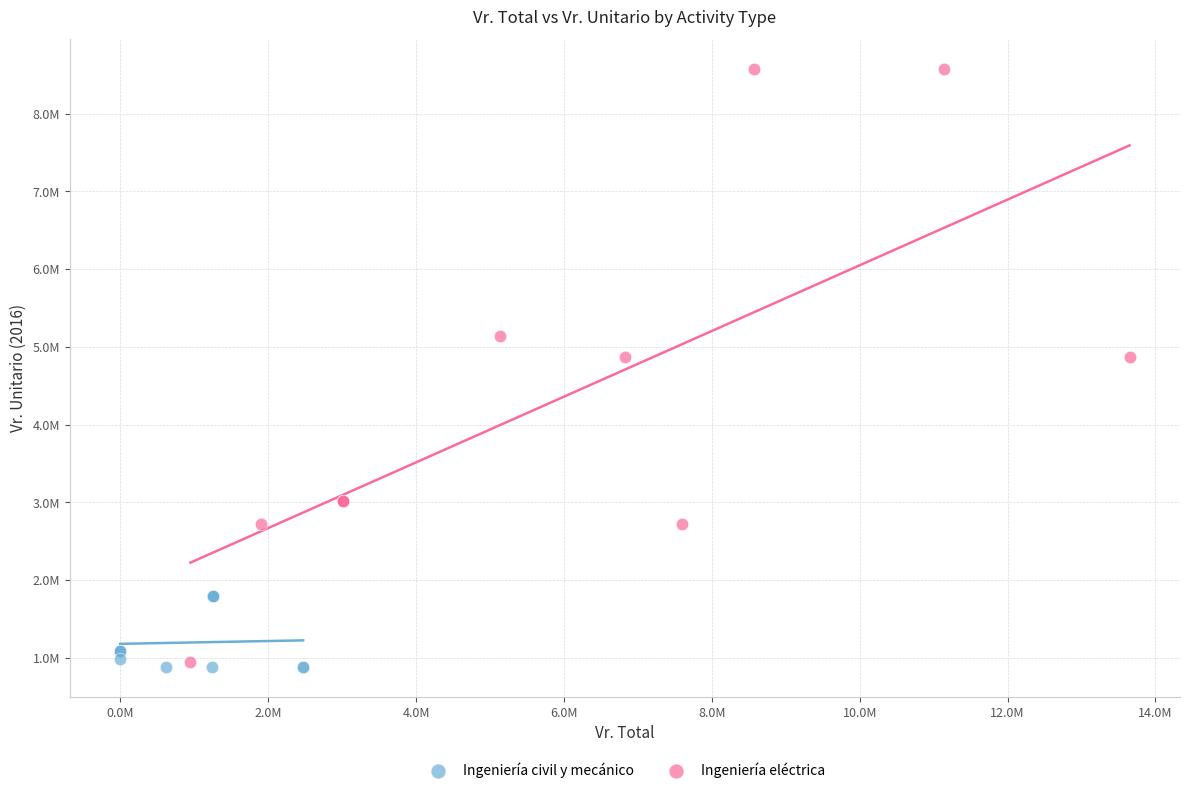

Which series contains the highest Y value?

Ingeniería eléctrica